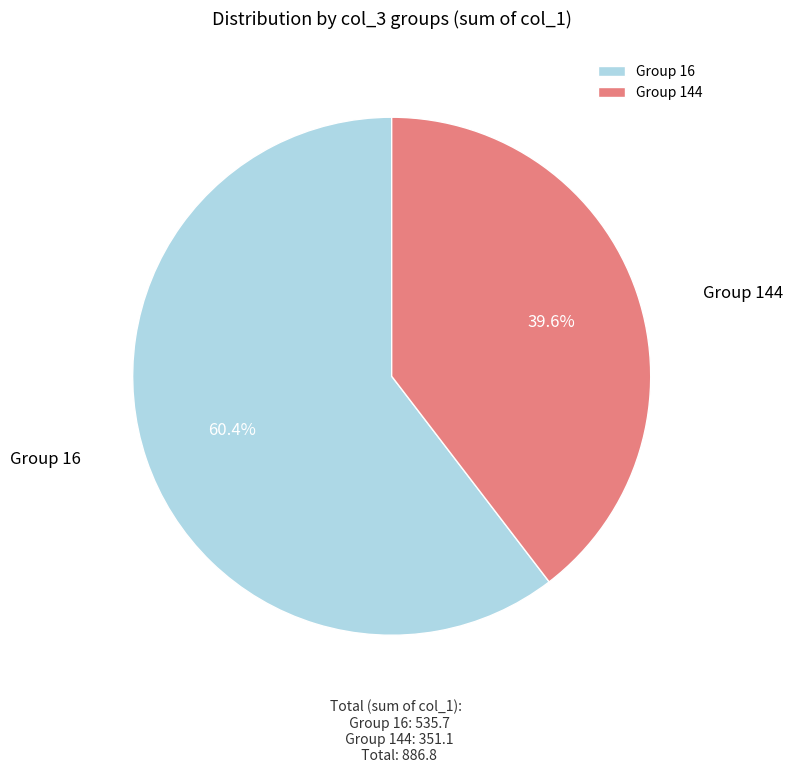

How many segments does this pie chart have?

2